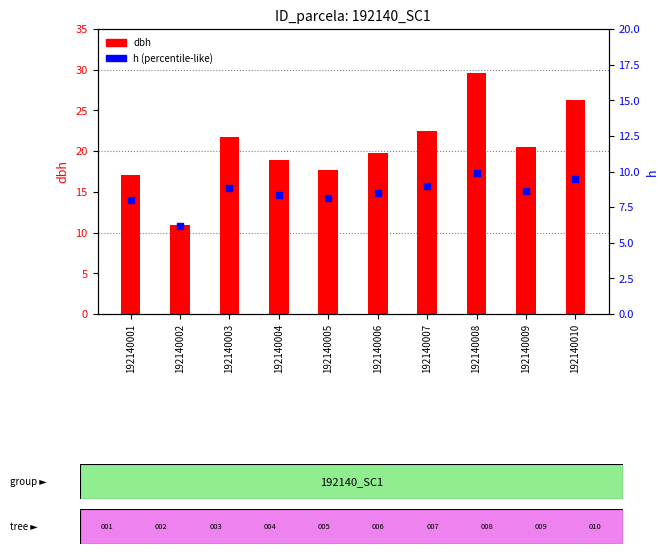

What is the total value across all series at 192140004?

27.3